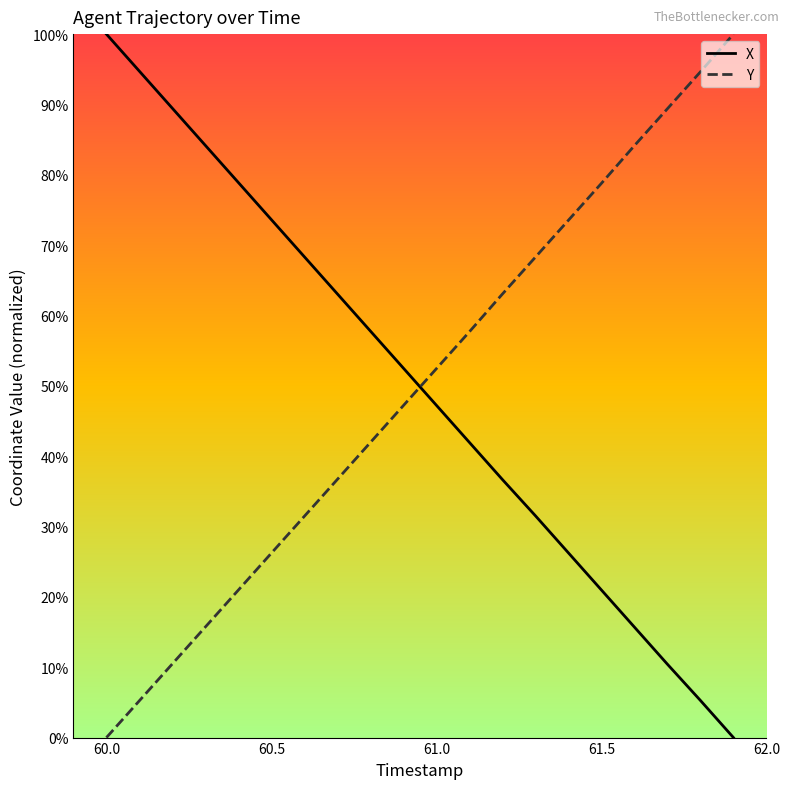

What are all the series names shown in the legend?

X, Y